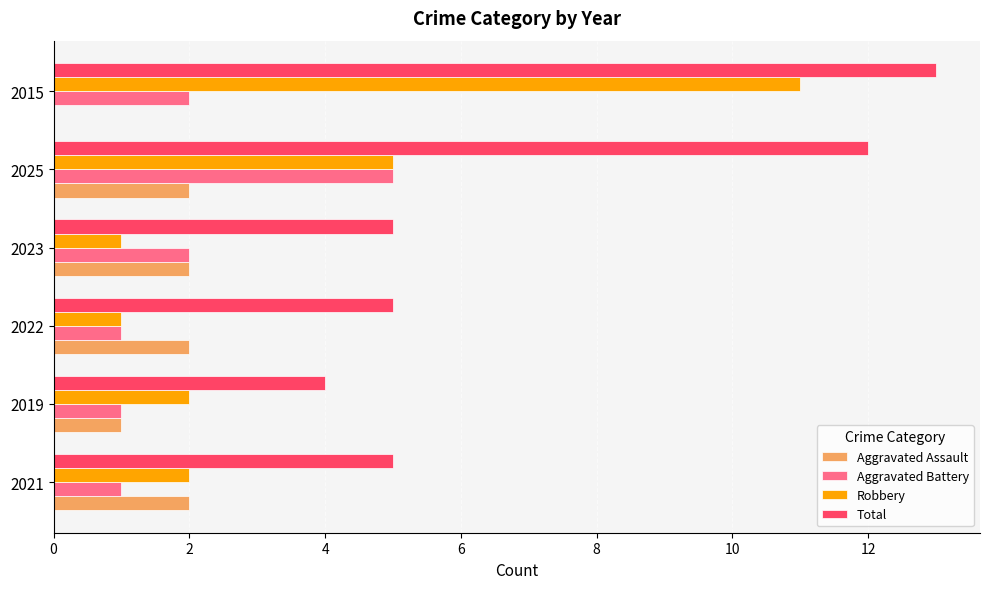

The value of Aggravated Battery at 2025 is 5. True or false?

True